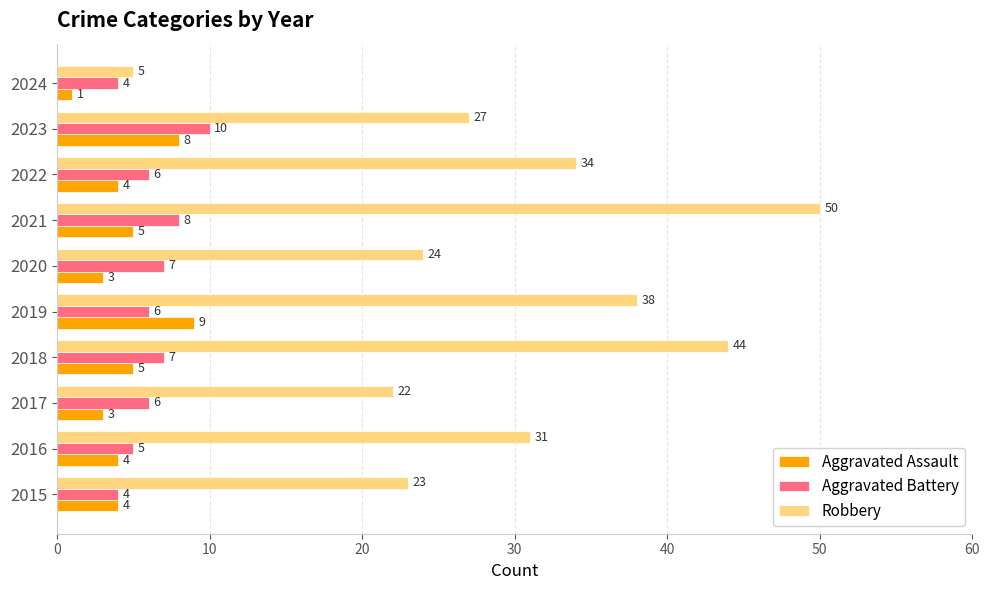

What value does the Robbery series have at 2018?

44